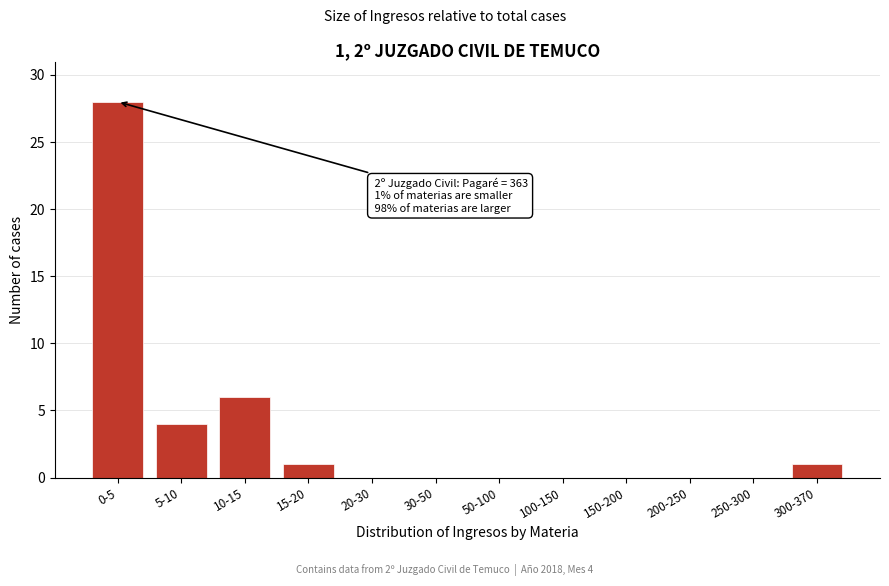

Reading left to right, transcribe all the data shown in this chart.

0-5=28	5-10=4	10-15=6	15-20=1	20-30=0	30-50=0	50-100=0	100-150=0	150-200=0	200-250=0	250-300=0	300-370=1